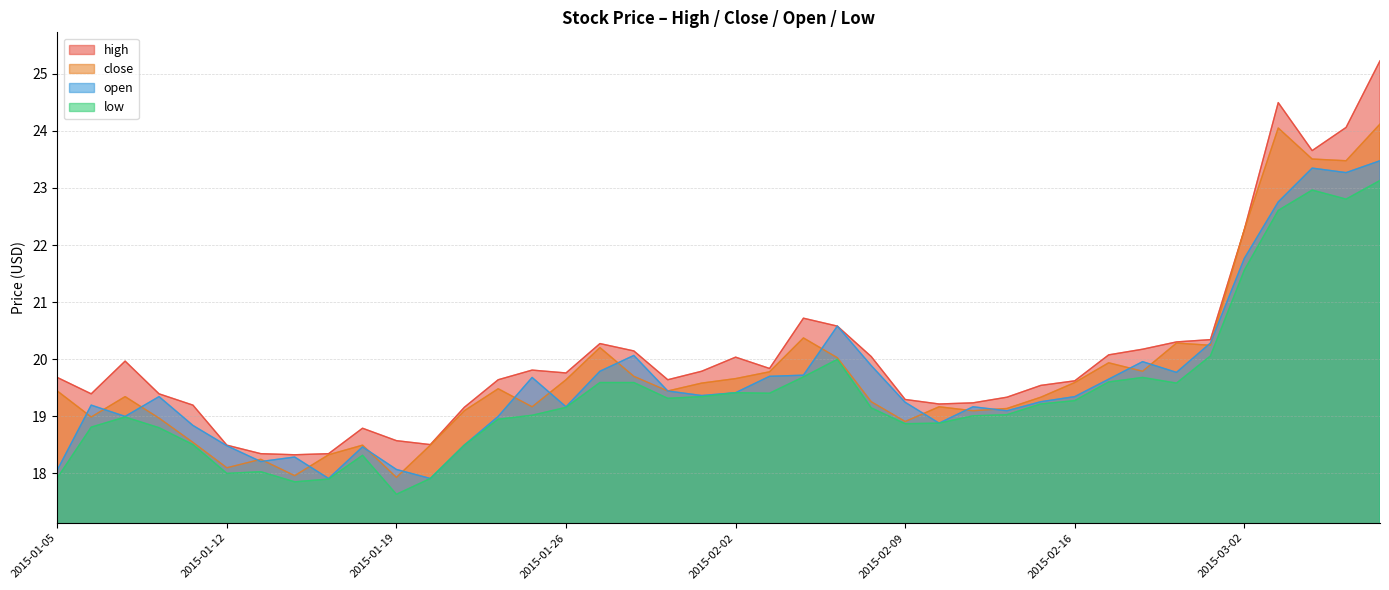

At which category is the sum across all series the highest?

2015-03-06